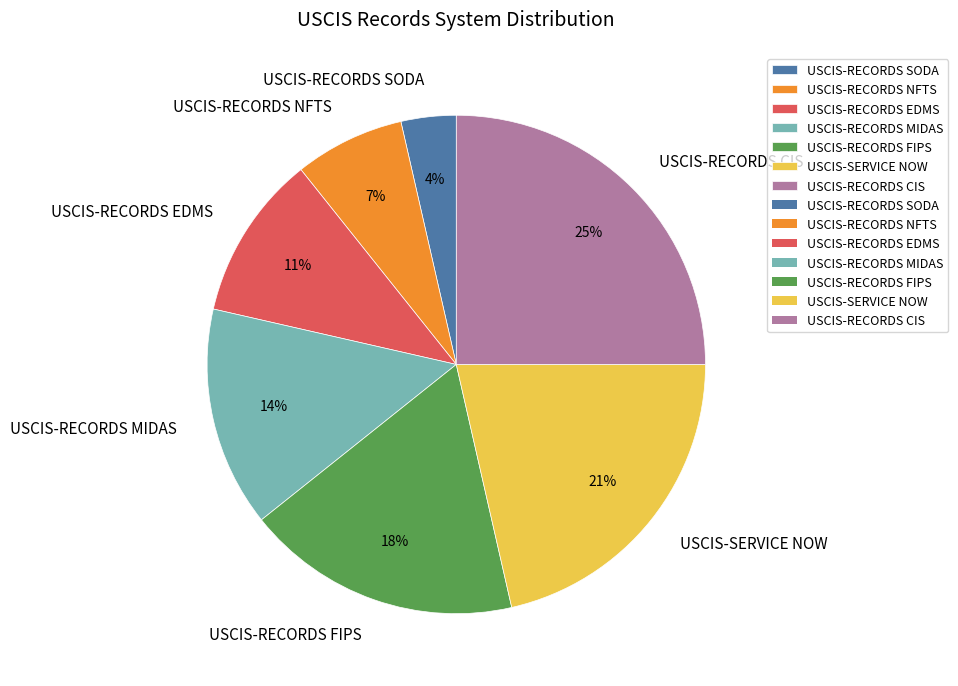

To the nearest percent, what portion does USCIS-RECORDS NFTS represent?

7%